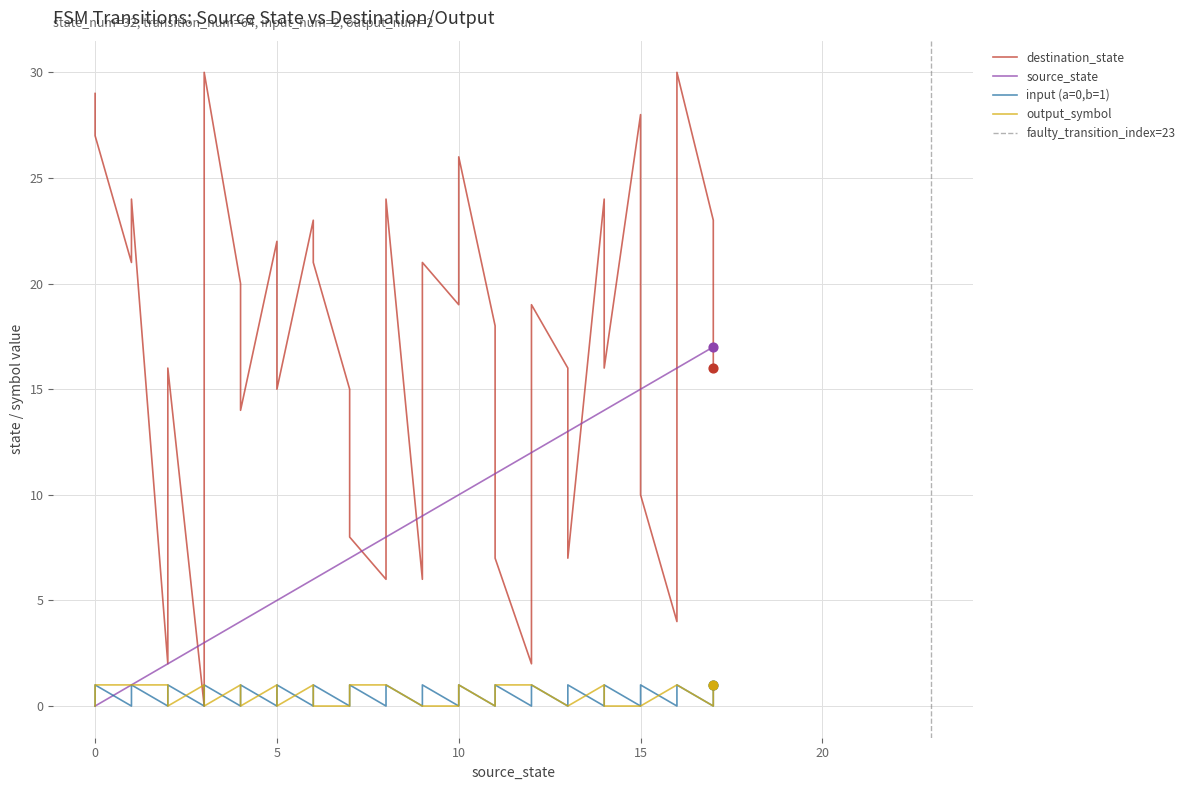

What is the total value across all series at 6?

30